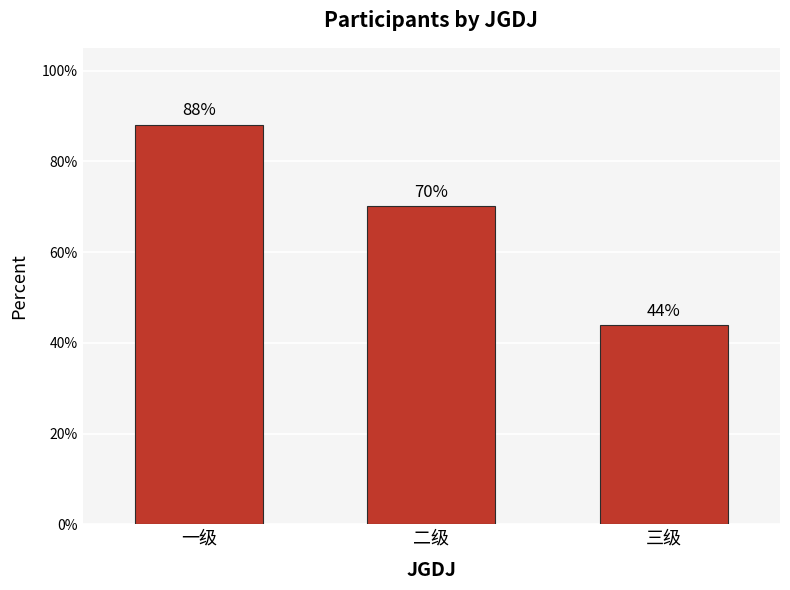

What position from the right is 二级?

2